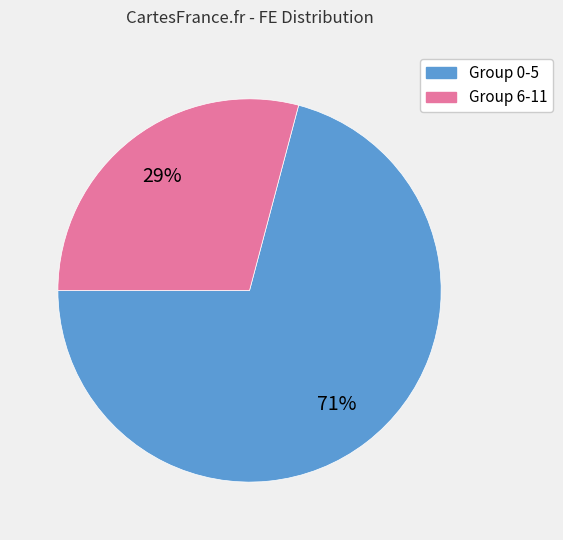

The Group 6-11 slice represents 22% of the pie. True or false?

False